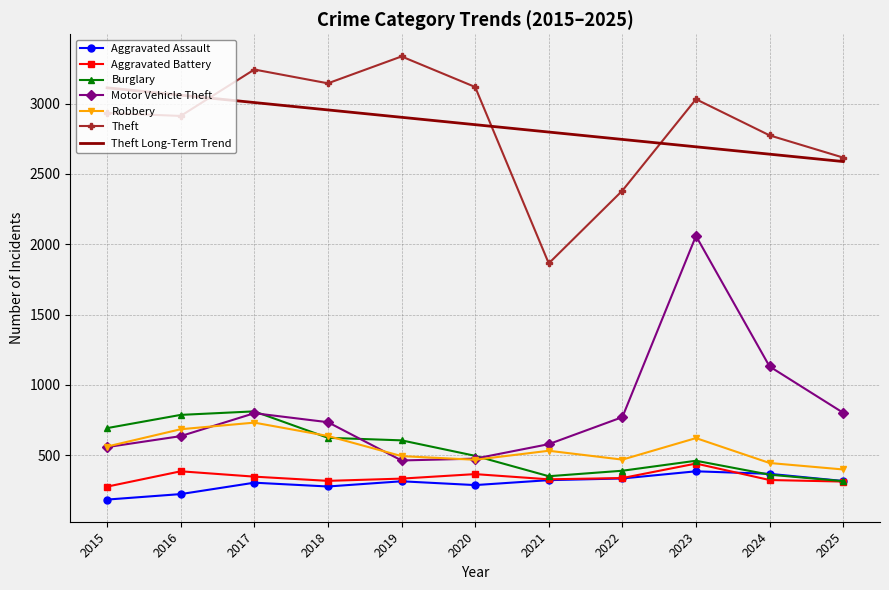

True or false: Aggravated Battery and Robbery intersect in this chart.

False